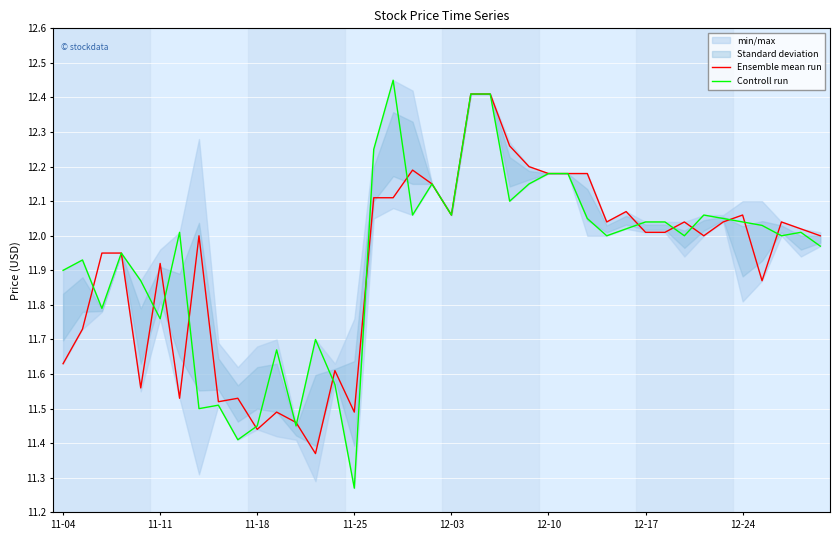

At which label does Controll run reach its minimum?

11-25